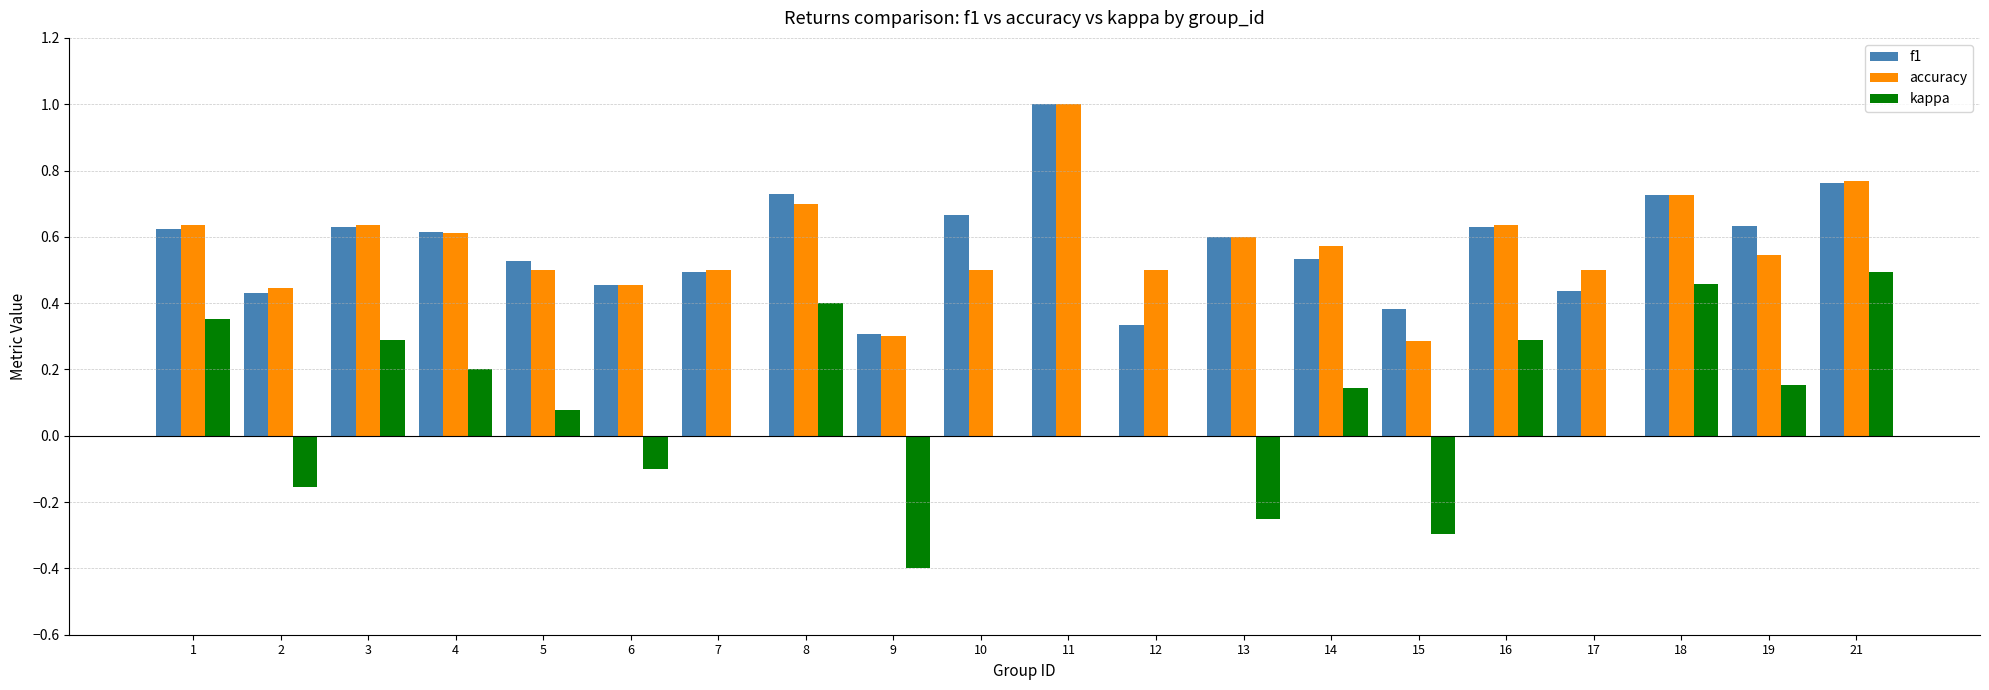

How many data points does each series have?

20